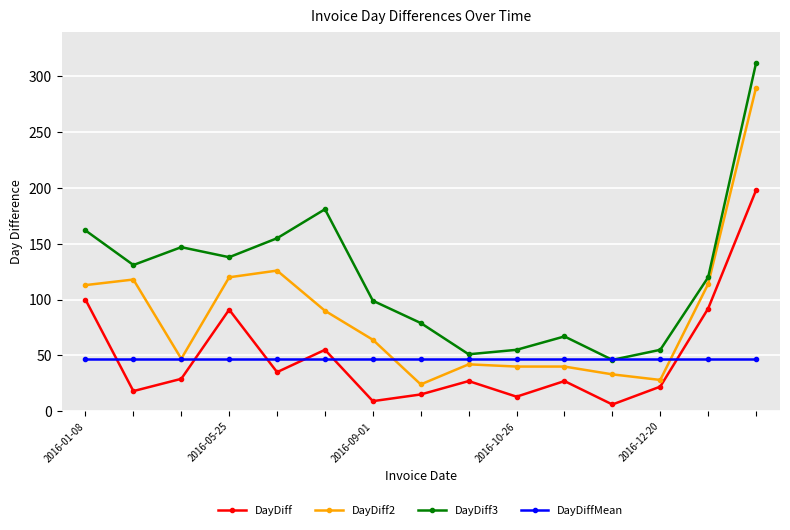

In DayDiff, how many points are lower than both neighbors (excluding endpoints)?

5